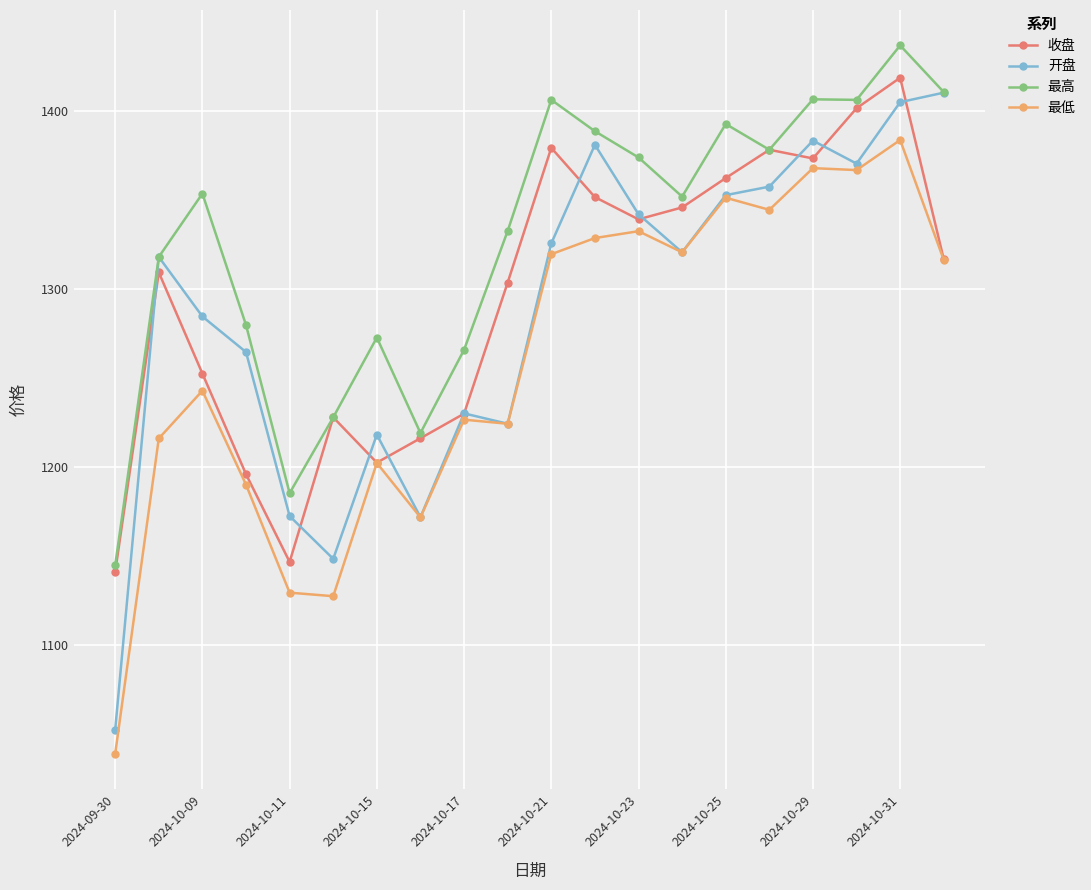

List the series in order of their peak value, lowest first.

最低, 开盘, 收盘, 最高